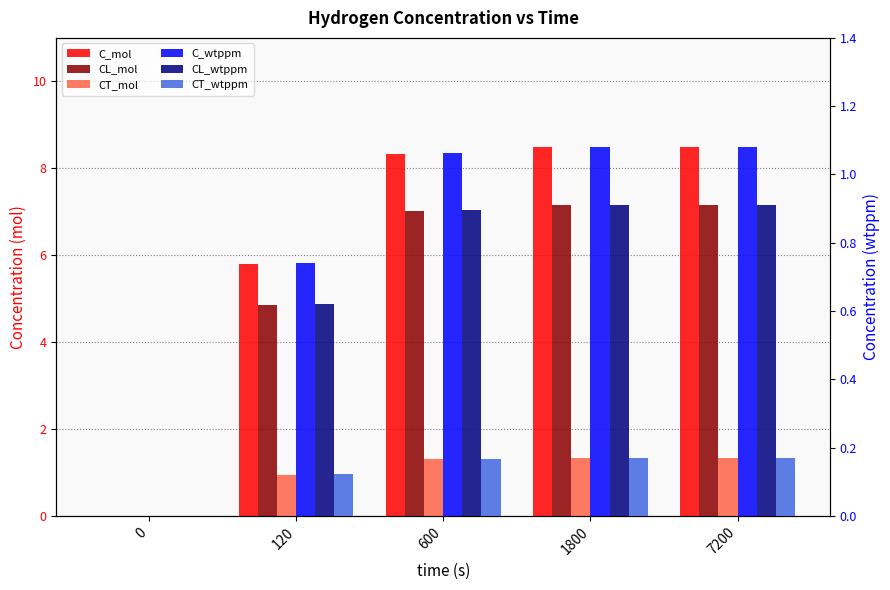

Which series has the largest total across all categories?

C_mol